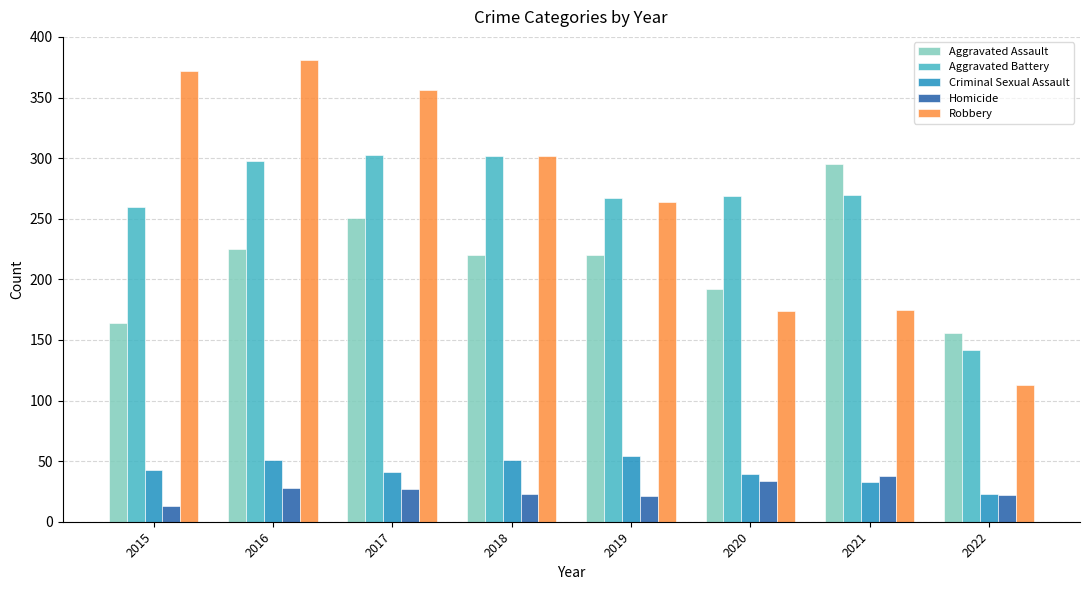

Rank the series by their maximum value, from highest to lowest.

Robbery, Aggravated Battery, Aggravated Assault, Criminal Sexual Assault, Homicide